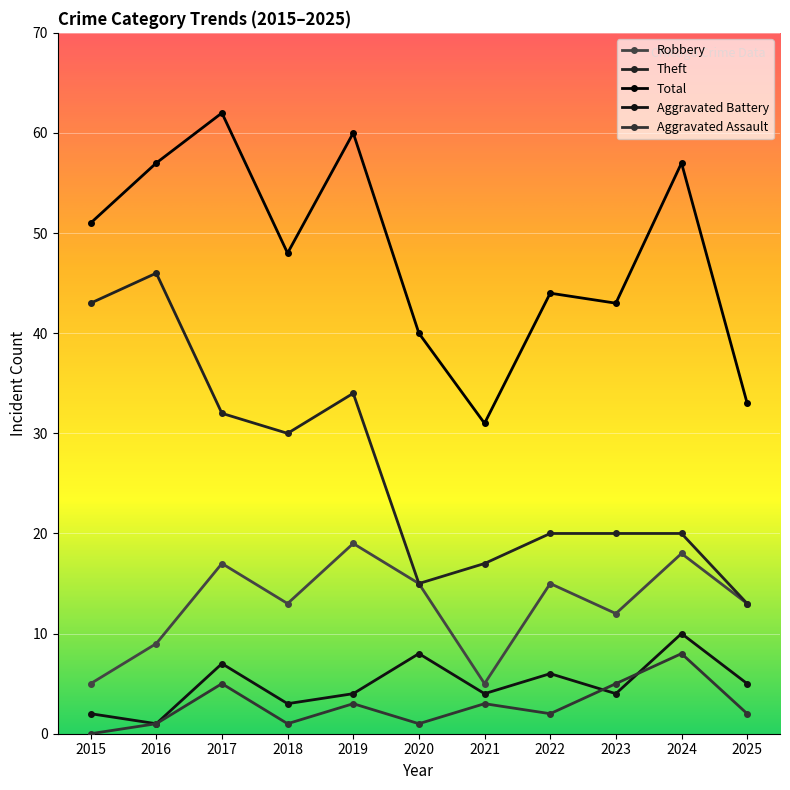

What is the maximum value shown in the chart?

62